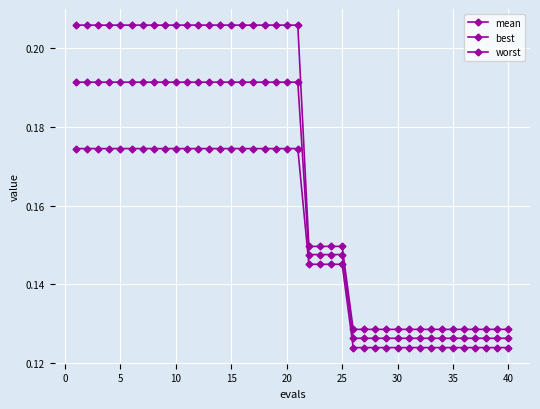

How many series are shown in this chart?

3